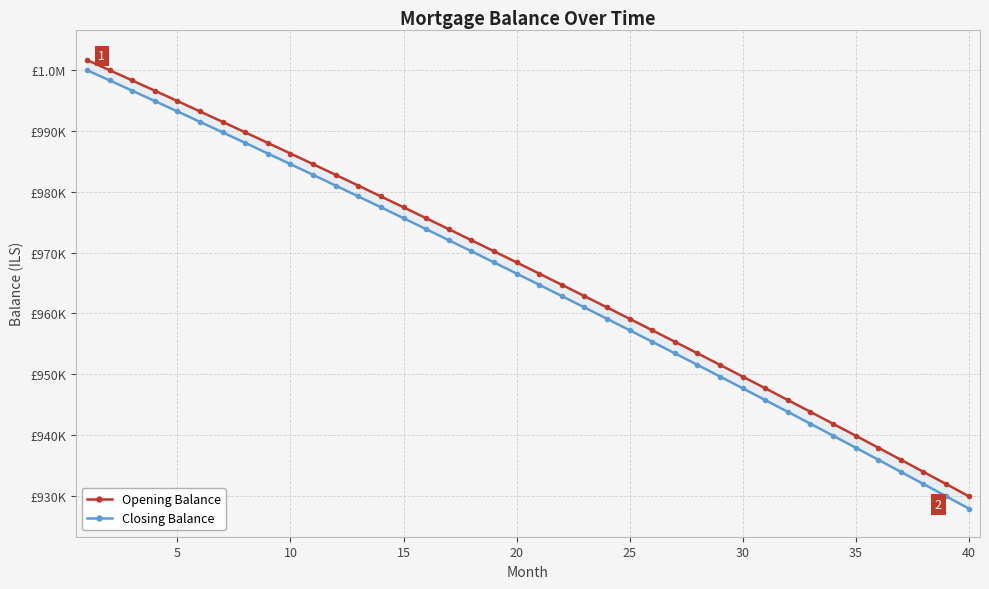

What is the lowest value of the Opening Balance series?

929925.4